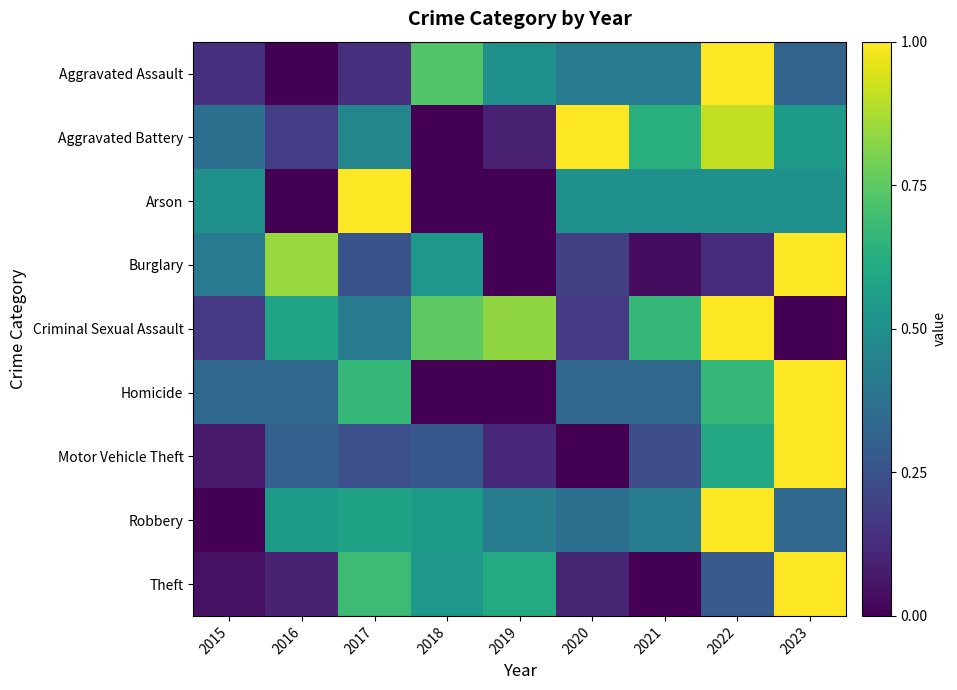

Which category has the highest value across all series?

2022